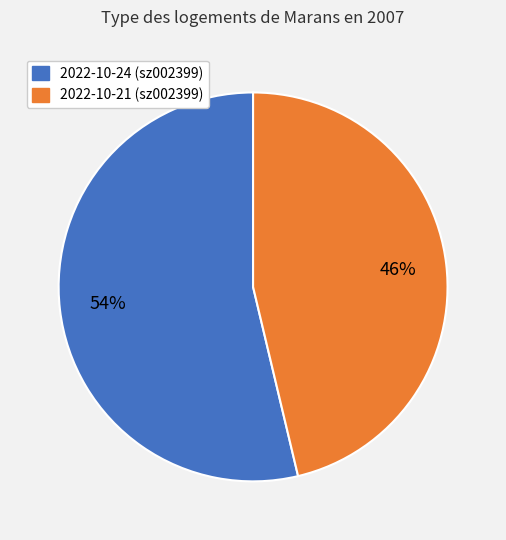

Rank the categories by value from highest to lowest.

2022-10-24, 2022-10-21